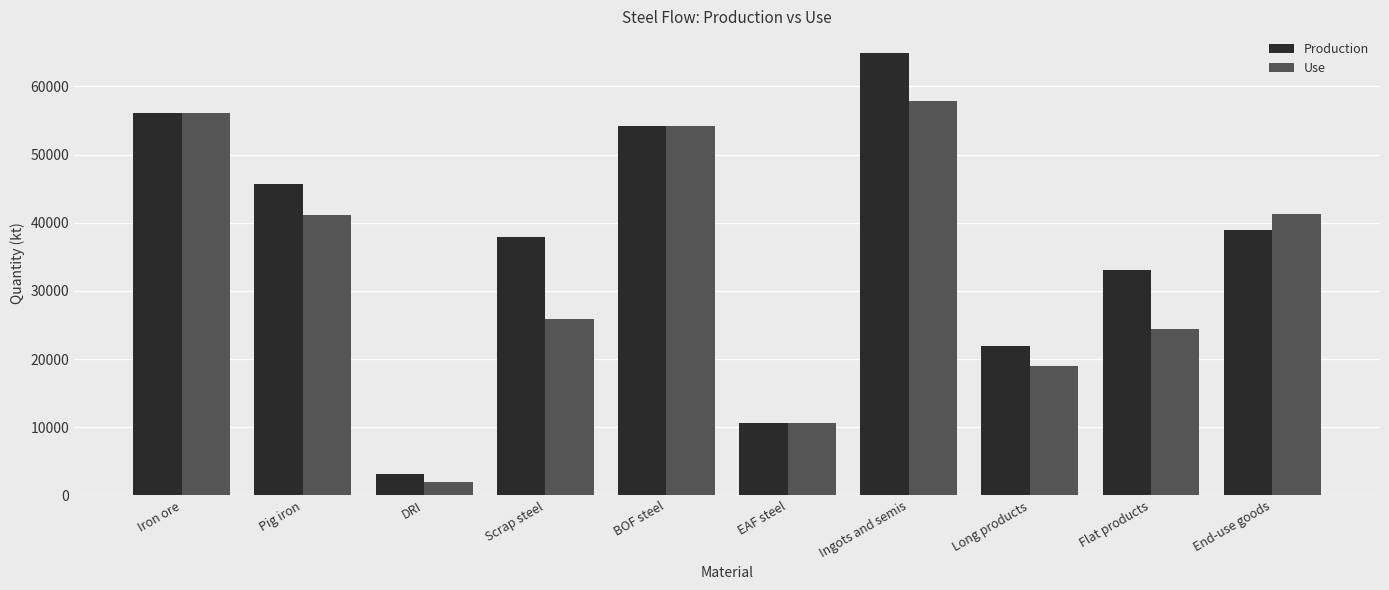

At how many categories does at least one series exceed 23172?

7